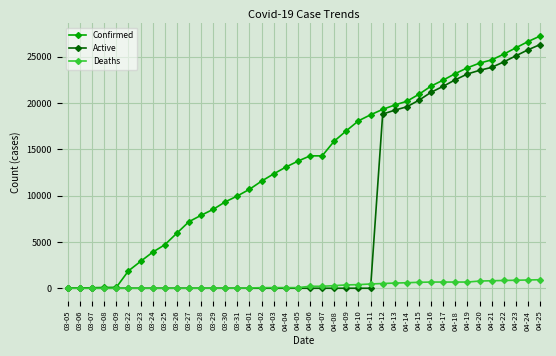

What is the sum of the Confirmed values at 03-22 and 04-02?

13440